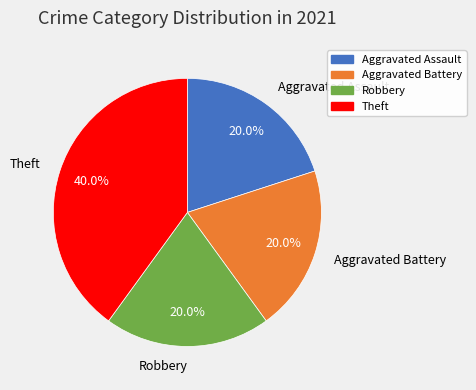

To the nearest percent, what is the average slice percentage?

25%